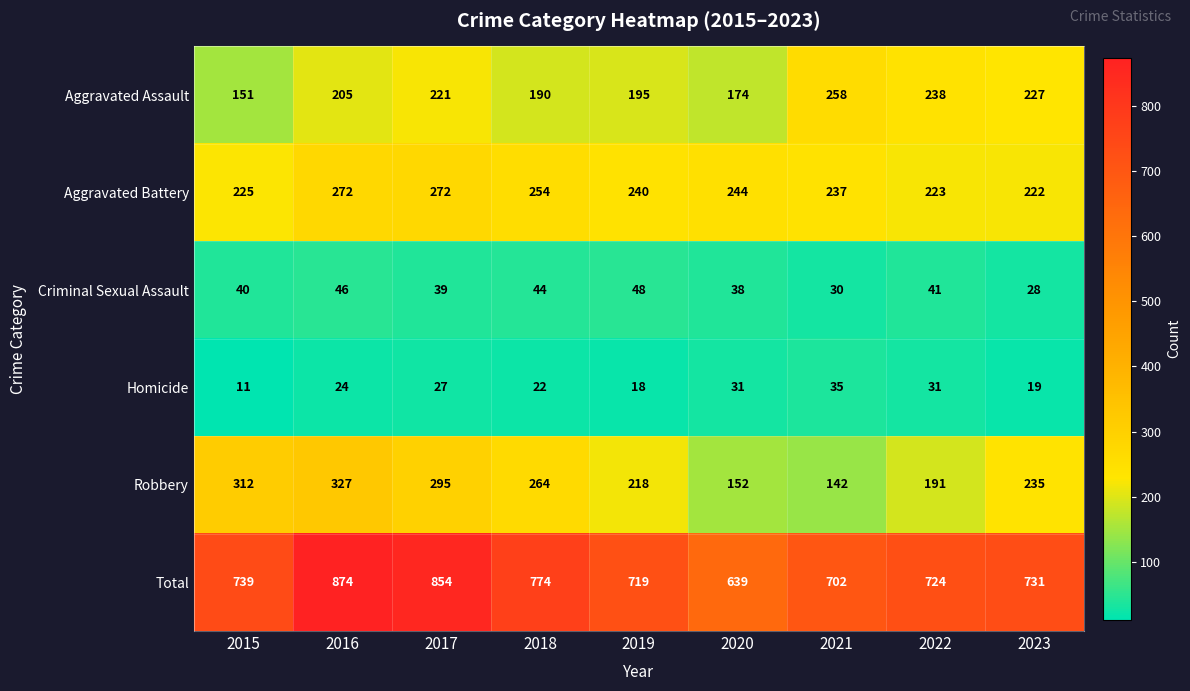

What is the maximum value for Criminal Sexual Assault?

48